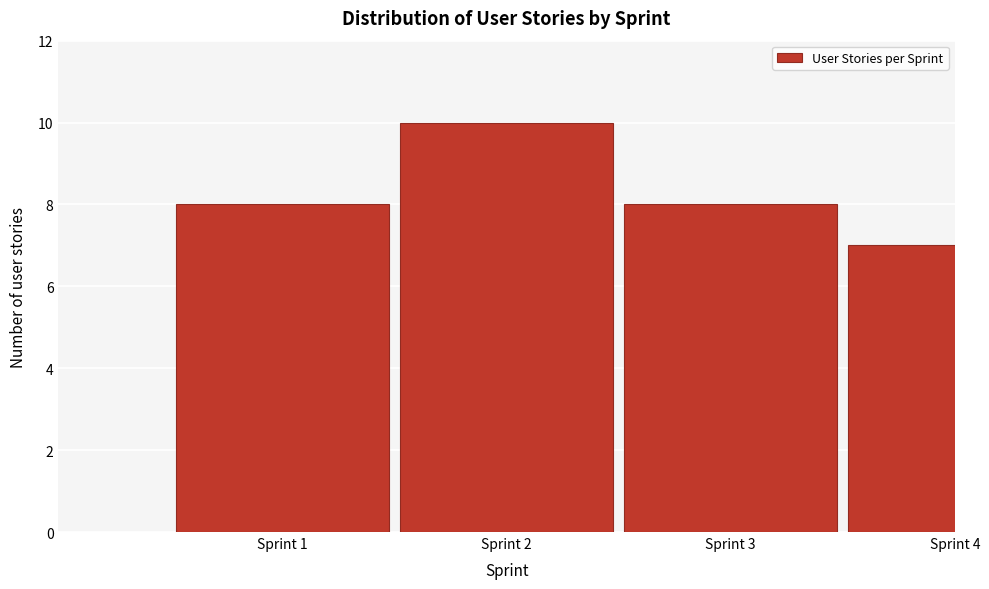

Reading left to right, list all the values displayed in this chart.

Sprint 1=8	Sprint 2=10	Sprint 3=8	Sprint 4=7